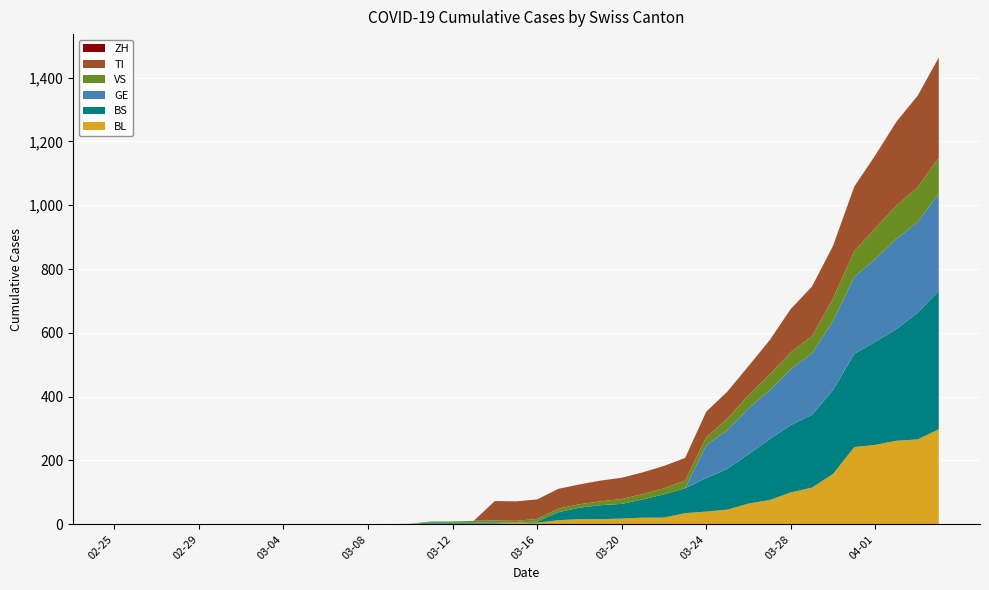

Reading right to left, transcribe all the data shown in this chart.

BL: 298	266	262	249	242	158	115	100	76	65	46	40	35	21	21	18	16	16	13	5	5	2	2	2	2	2	1	0	0	0	0	0	0	0	0	0	0	0	0	0
BS: 434	397	350	323	292	263	228	211	191	155	128	105	78	73	57	46	44	36	25	4	0	4	4	4	4	0	0	0	0	0	0	0	0	0	0	0	0	0	0	0
GE: 305	284	283	260	241	216	193	175	153	144	122	103	0	0	0	0	0	0	0	0	0	0	0	0	0	0	0	0	0	0	0	0	0	0	0	0	0	0	0	0
VS: 112	109	104	96	81	71	54	53	50	41	35	25	24	19	17	15	12	11	11	8	6	6	5	3	3	0	0	0	0	0	0	0	0	0	0	0	0	0	0	0
TI: 314	287	263	229	202	165	155	136	107	91	85	80	71	70	68	67	65	62	62	61	61	61	0	0	0	0	0	0	0	0	0	0	0	0	0	0	0	0	0	0
ZH: 0	0	0	0	0	0	0	0	0	0	0	0	0	0	0	0	0	0	0	0	0	0	0	0	0	0	0	0	0	0	0	0	0	0	0	0	0	0	0	0